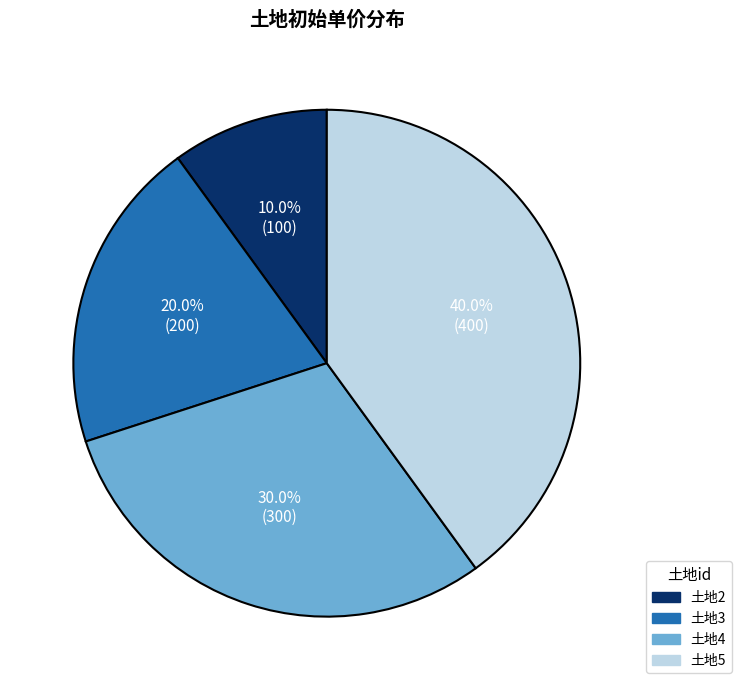

Does any single category account for the majority?

No